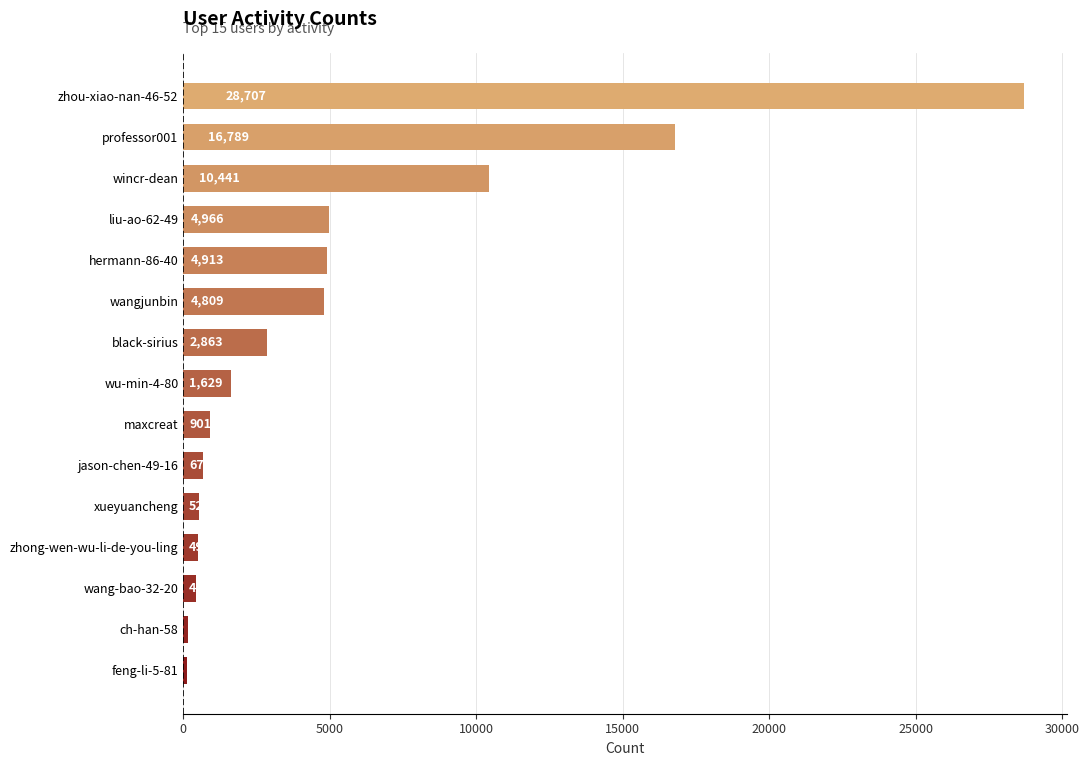

Reading bottom to top, extract all data points from this chart.

128	154	421	490	523	677	901	1629	2863	4809	4913	4966	10441	16789	28707